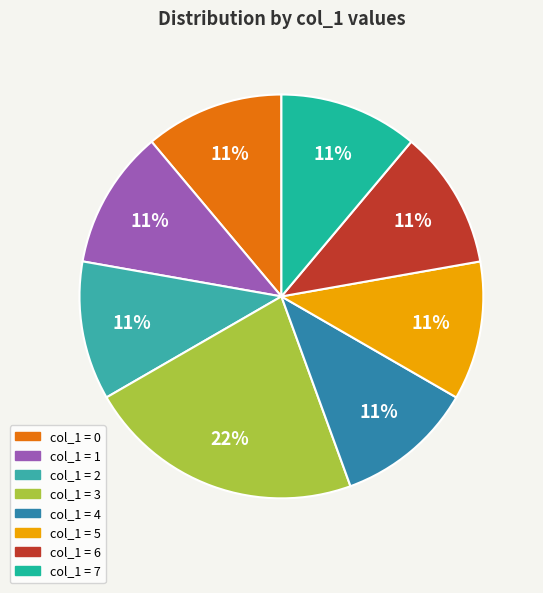

Is there any slice that represents more than half of the pie?

No